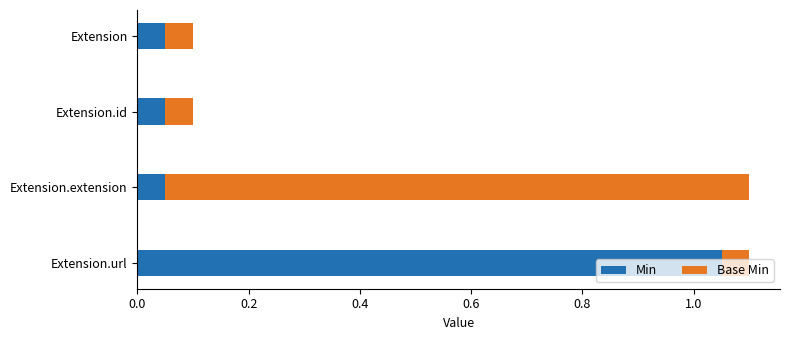

What is the sum of all Min values?

1.2